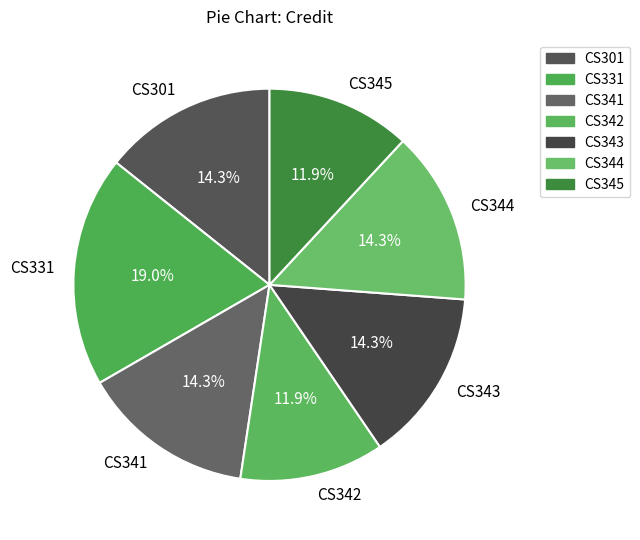

Is it true that CS301 is 29% of the pie?

False